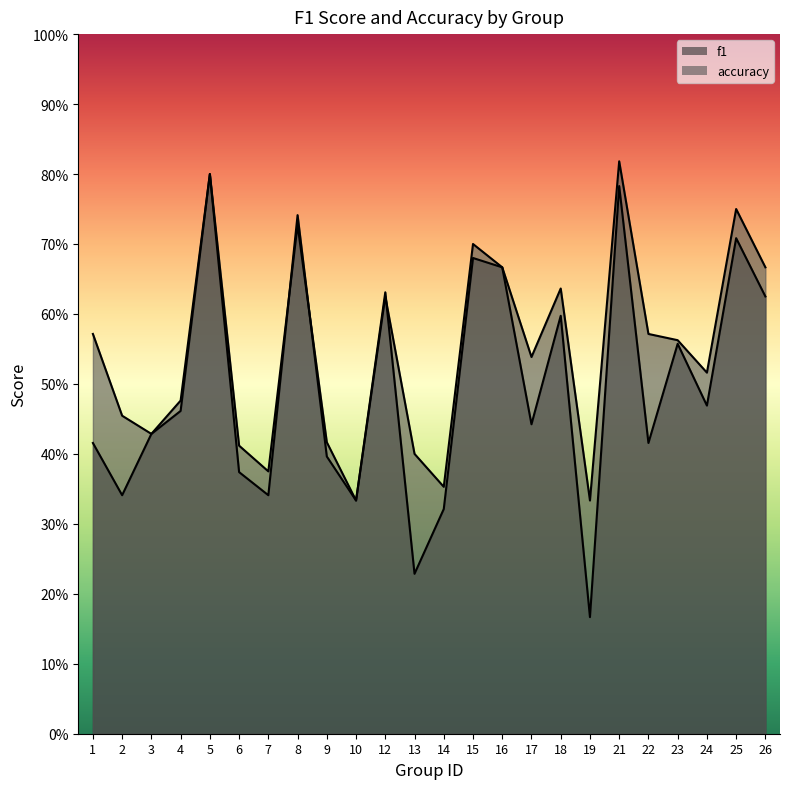

Reading left to right, list all the values displayed in this chart.

f1: 1=0.4	2=0.3	3=0.4	4=0.5	5=0.8	6=0.4	7=0.3	8=0.7	9=0.4	10=0.3	12=0.6	13=0.2	14=0.3	15=0.7	16=0.7	17=0.4	18=0.6	19=0.2	21=0.8	22=0.4	23=0.6	24=0.5	25=0.7	26=0.6
accuracy: 1=0.6	2=0.5	3=0.4	4=0.5	5=0.8	6=0.4	7=0.4	8=0.7	9=0.4	10=0.3	12=0.6	13=0.4	14=0.4	15=0.7	16=0.7	17=0.5	18=0.6	19=0.3	21=0.8	22=0.6	23=0.6	24=0.5	25=0.8	26=0.7